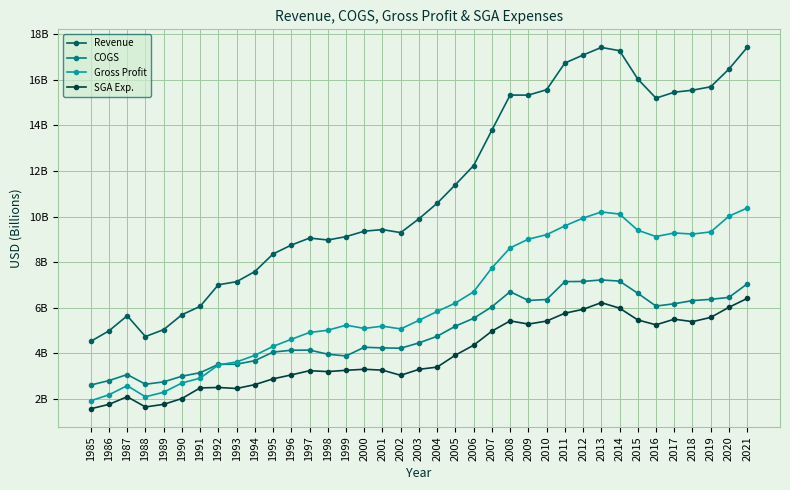

Is it true that SGA Exp. equals 5.6 at 1997?

False